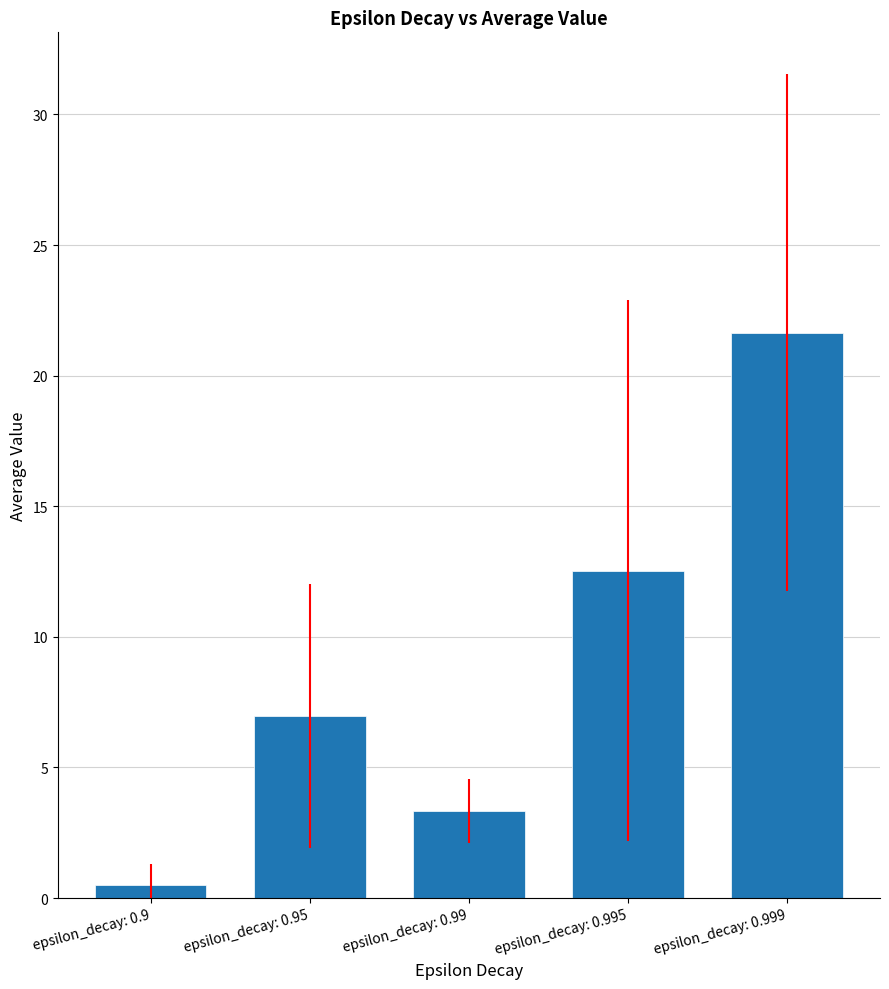

What is the sum of the values at epsilon_decay: 0.95 and epsilon_decay: 0.995?

19.5